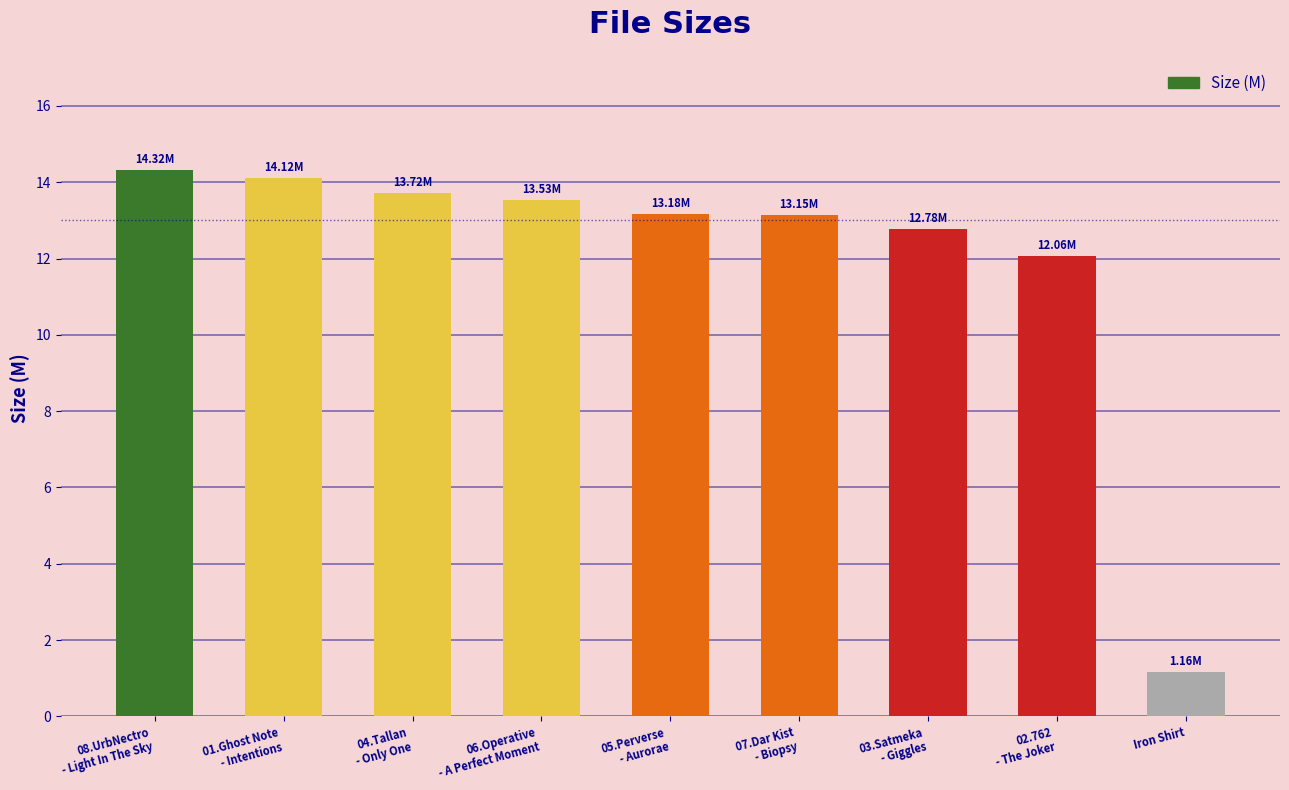

Approximately how many times larger is the value at 03.Satmeka
- Giggles compared to 06.Operative
- A Perfect Moment?

0.9